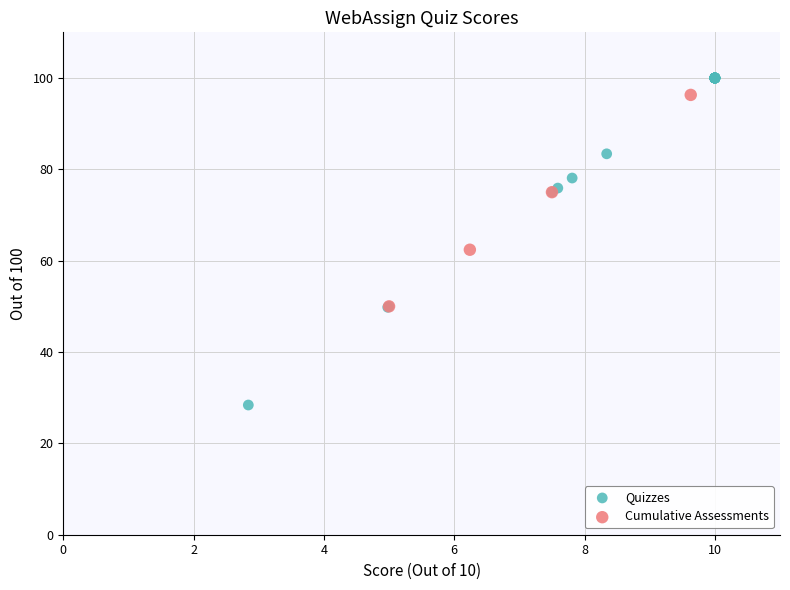

What are all the series names shown in the legend?

Quizzes, Cumulative Assessments